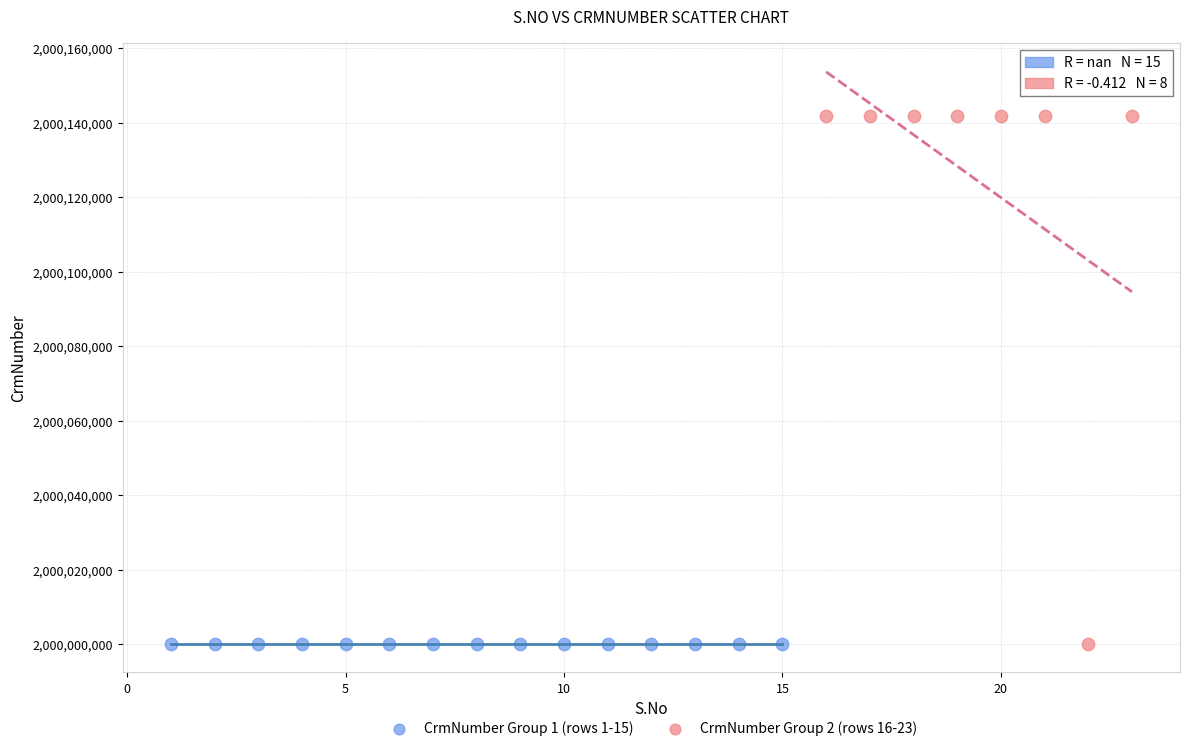

Which series reaches the maximum Y coordinate?

CrmNumber Group 2 (rows 16-23)